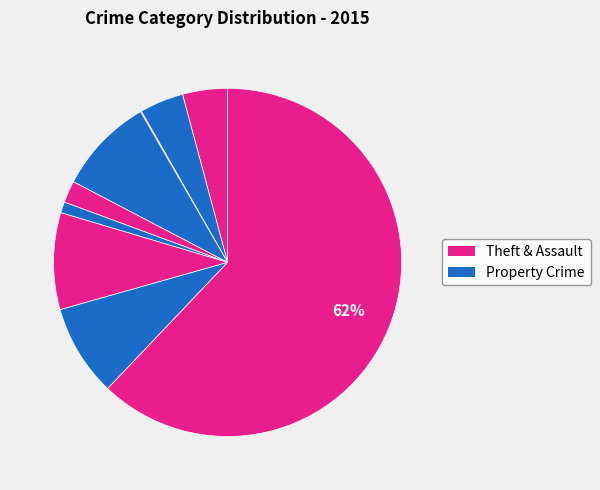

Which slice is the largest?

Theft